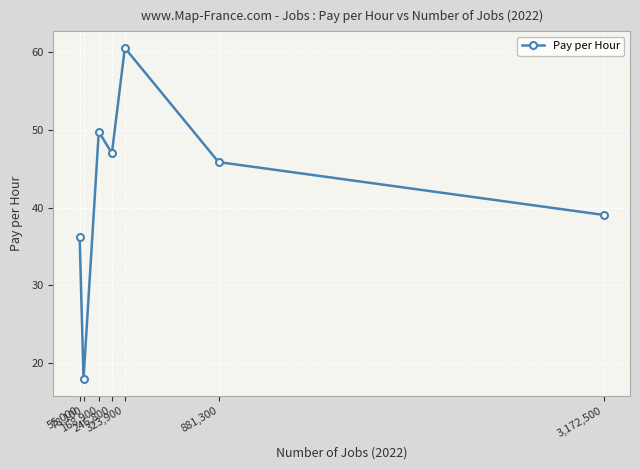

Rank the categories by value from lowest to highest.

78,100, 55,000, 3,172,500, 881,300, 246,800, 168,900, 323,900